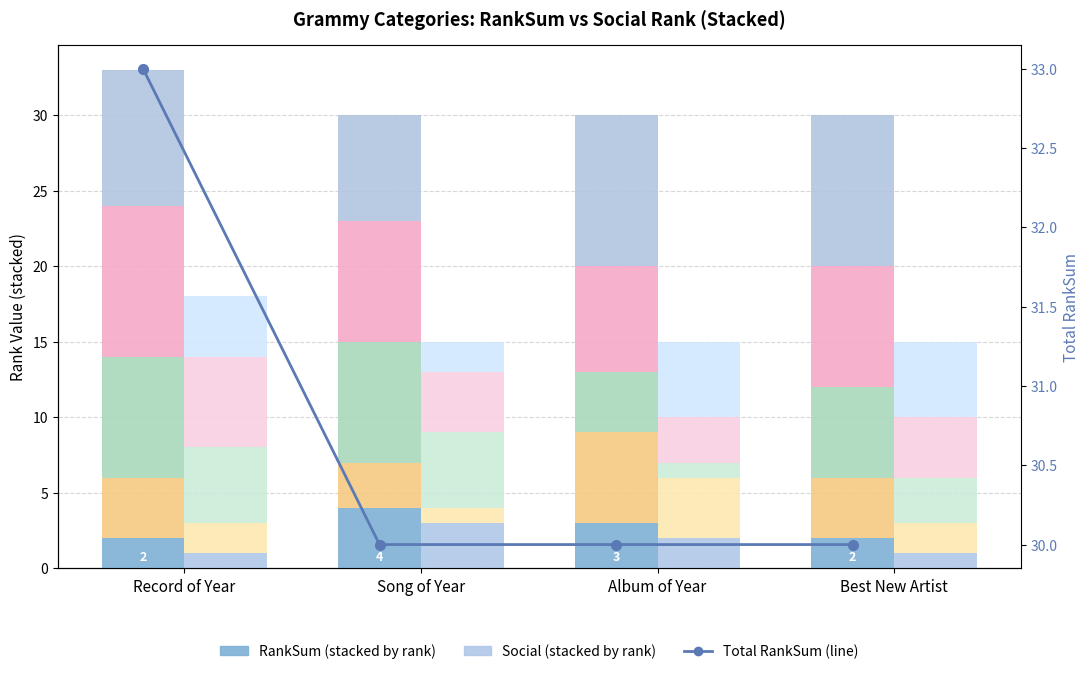

Reading right to left, what are all the values shown in this chart?

RankSum Rank 1: 2	3	4	2
Social Rank 1: 1	2	3	1
Total RankSum: 30	30	30	33